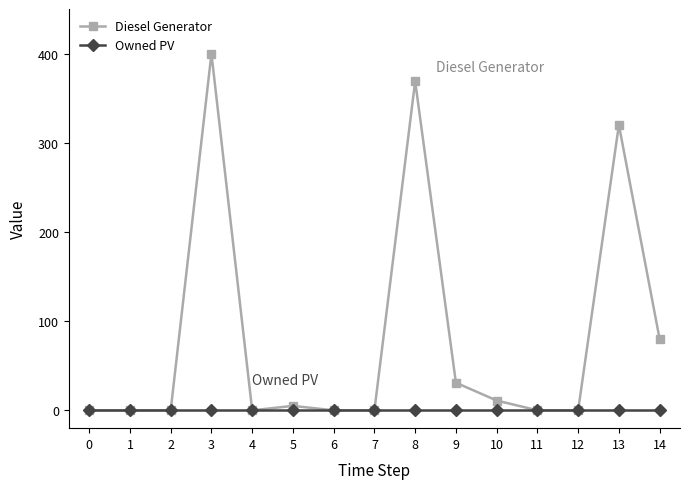

True or false: Diesel Generator has more than 0 interior local peaks.

True